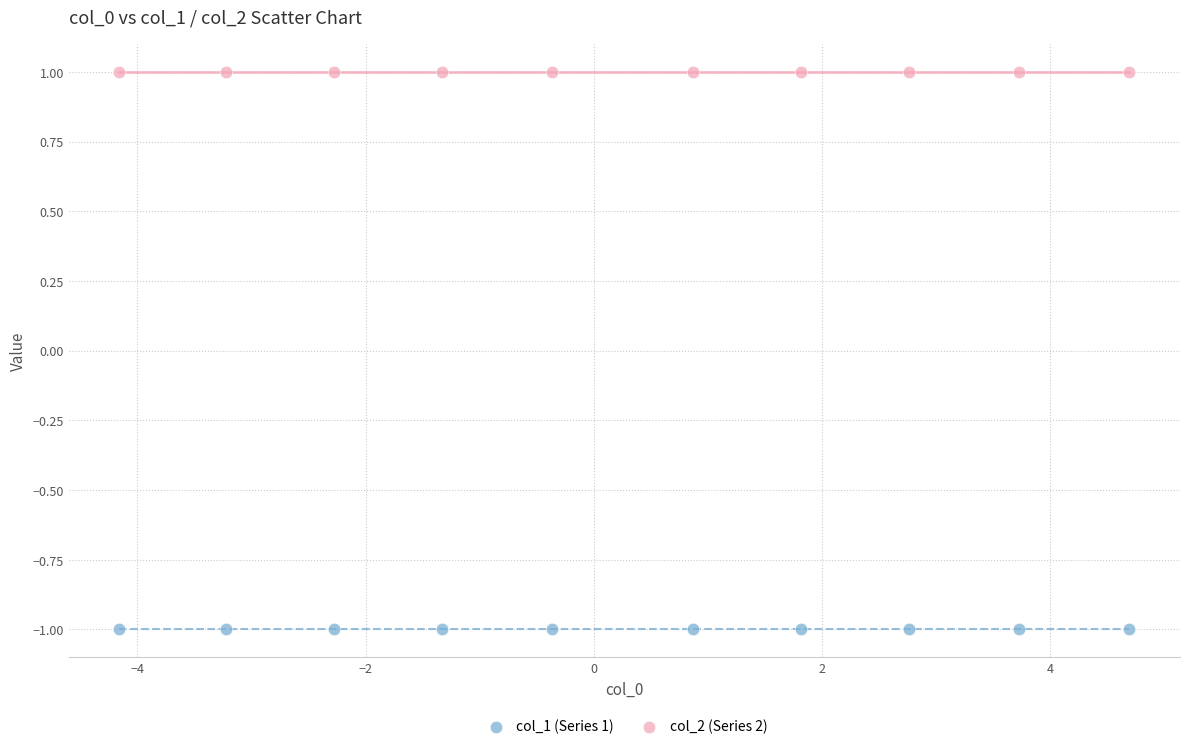

What are all the series names shown in the legend?

col_1 (Series 1), col_2 (Series 2)